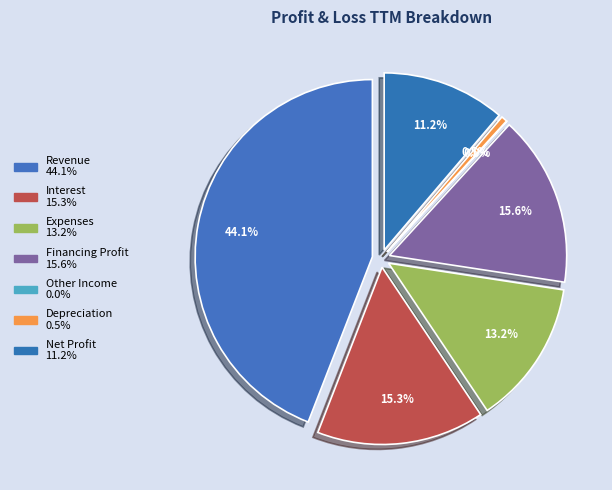

The Interest slice represents 3% of the pie. True or false?

False